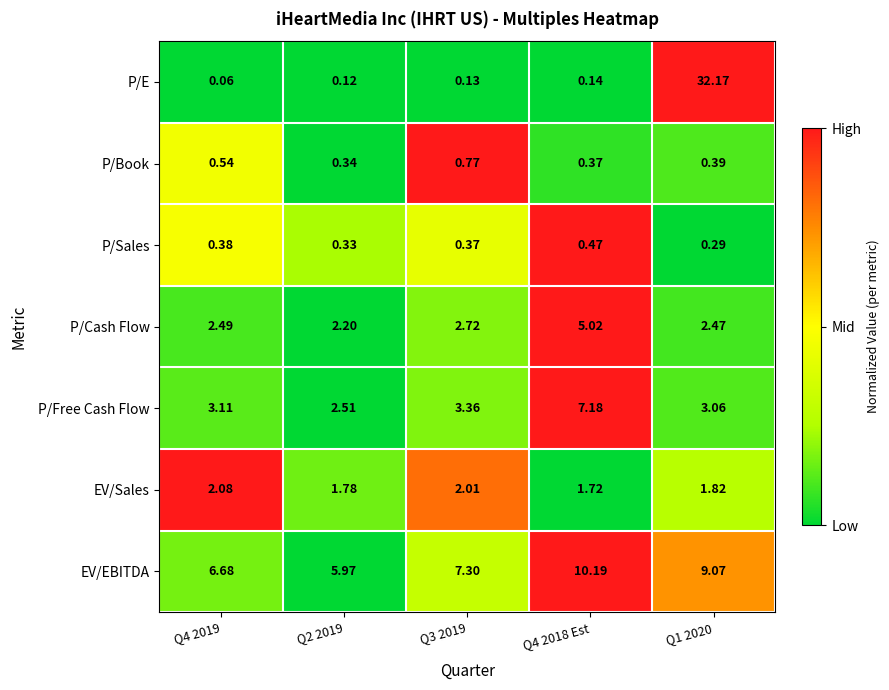

Is the value of EV/EBITDA at Q4 2019 greater than the value of P/E at Q2 2019?

Yes